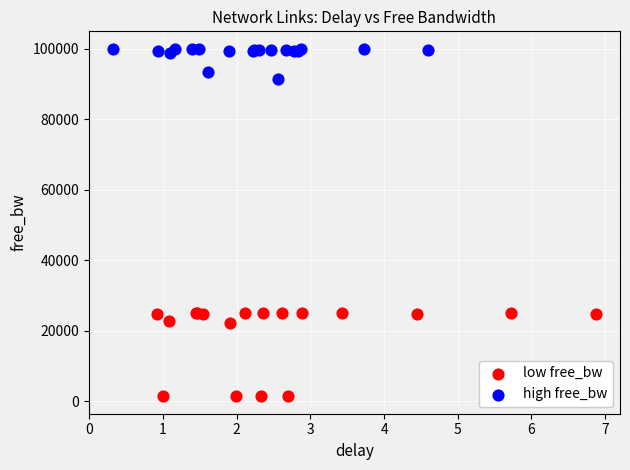

Which series has the widest spread of Y values?

low free_bw